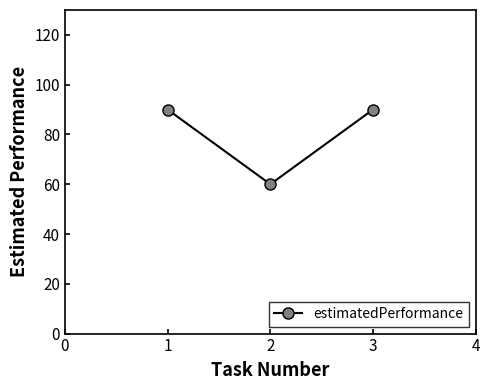

What value does the data have at 2?

60